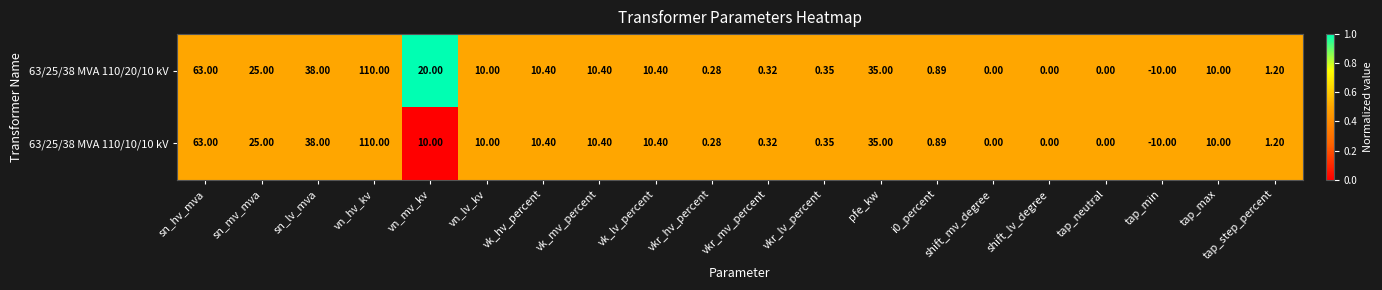

Which category has the lowest value across all series?

tap_min